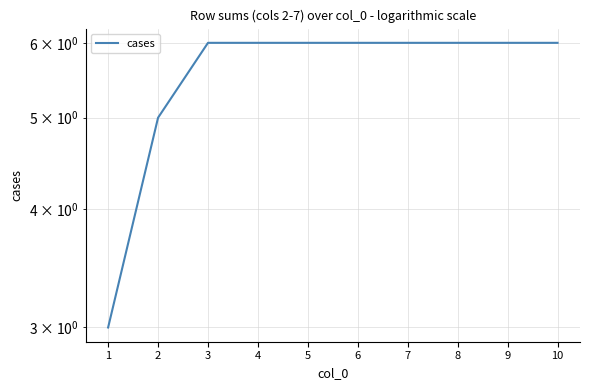

How many distinct data groups are displayed?

1